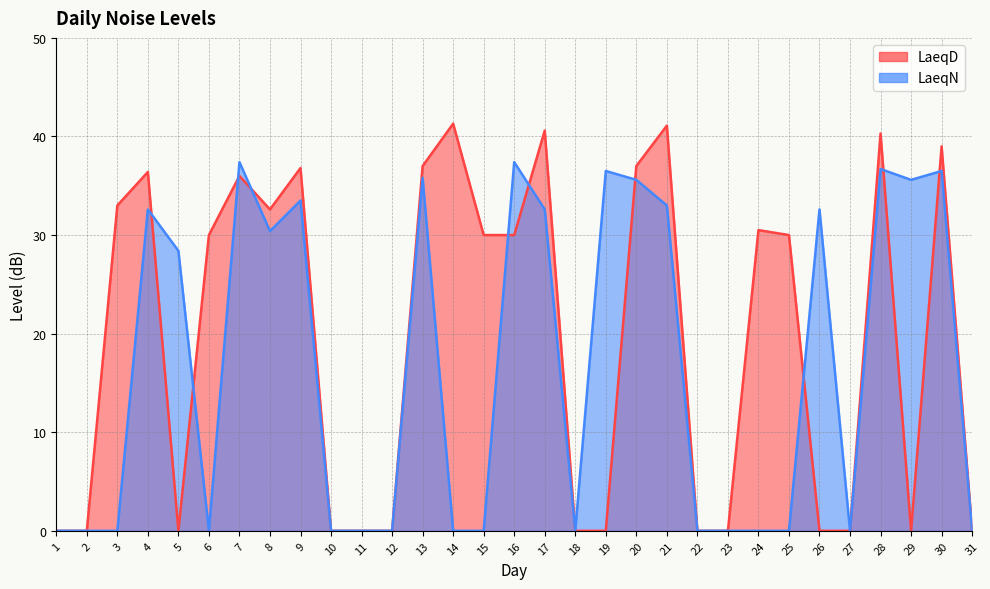

Rank the series by their average value, from lowest to highest.

LaeqN, LaeqD